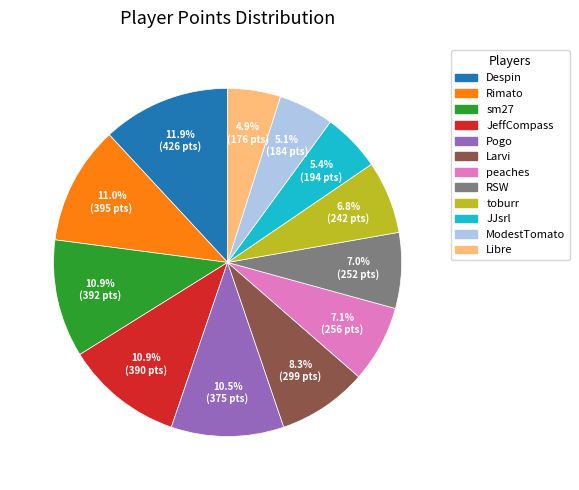

To the nearest percent, what is the difference between the largest and smallest slice percentages?

7%